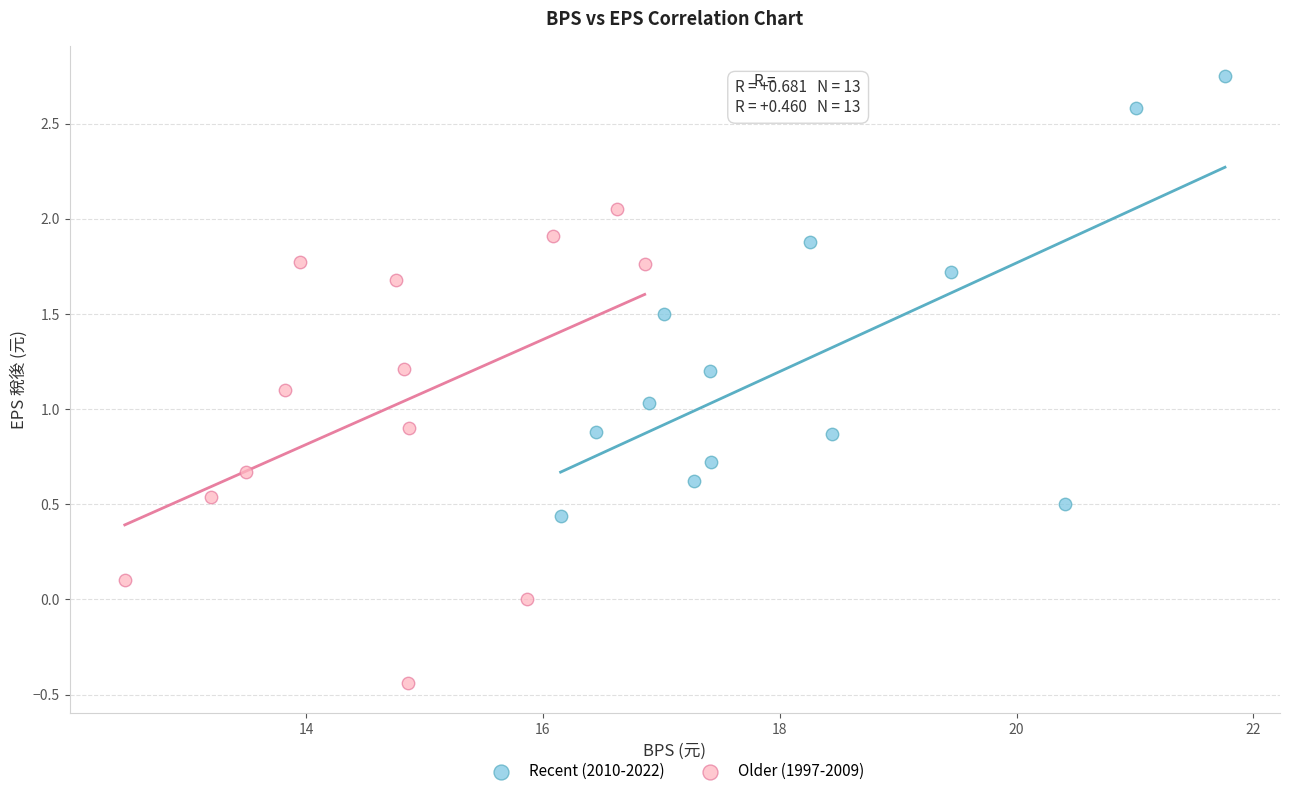

Which series contains the highest Y value?

Recent (2010-2022)